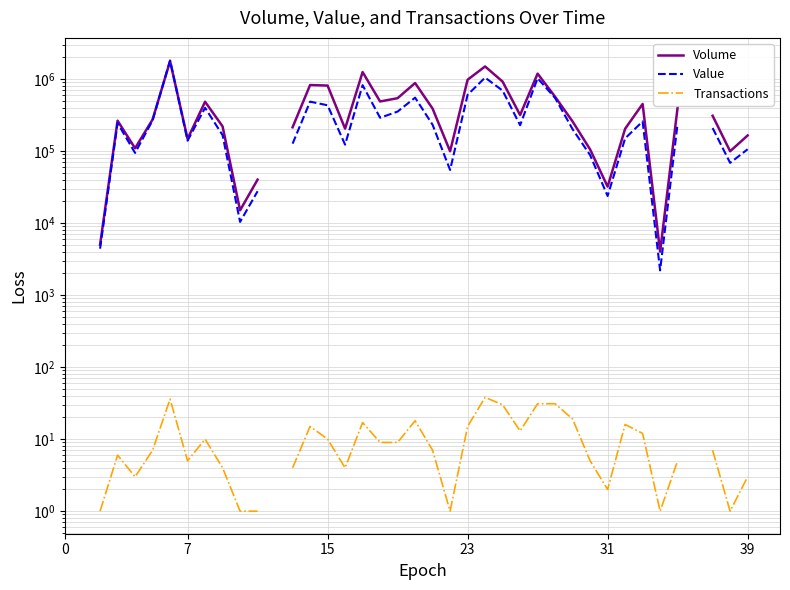

What are all the series names shown in the legend?

Volume, Value, Transactions